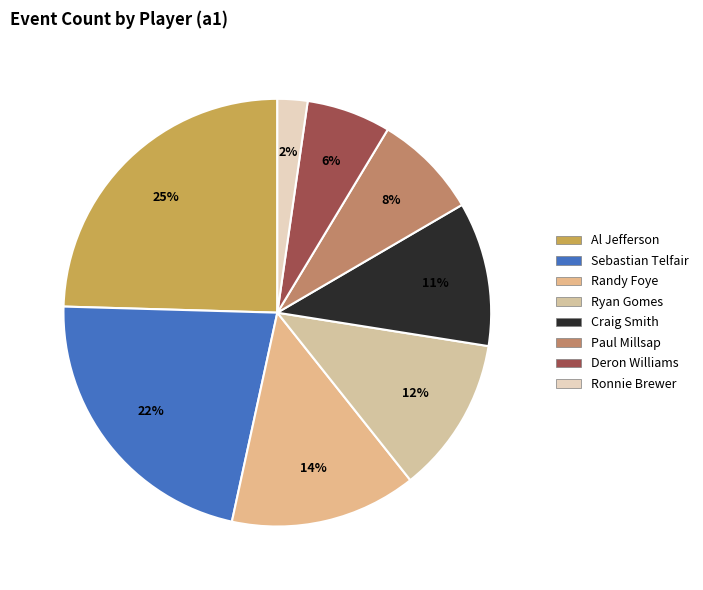

How much of the chart is everything except Ronnie Brewer?

97.7%